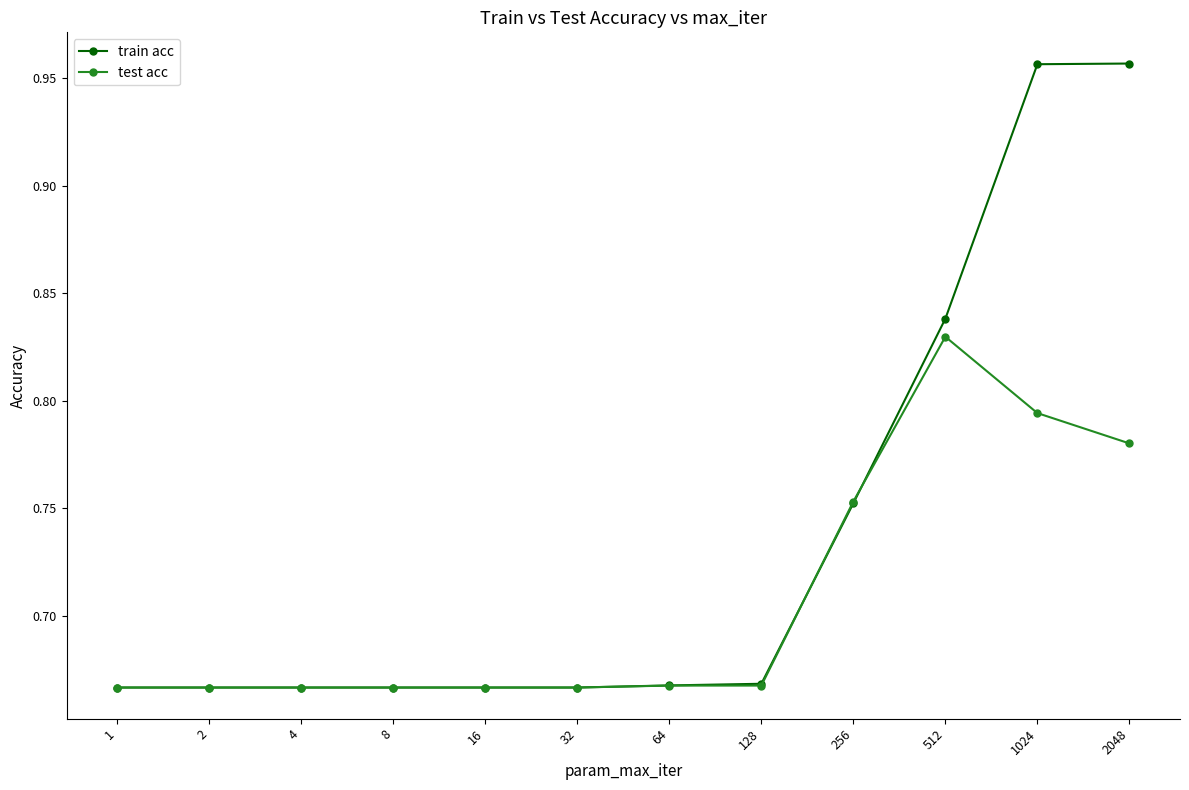

How many test acc values are between 0 and 1?

12